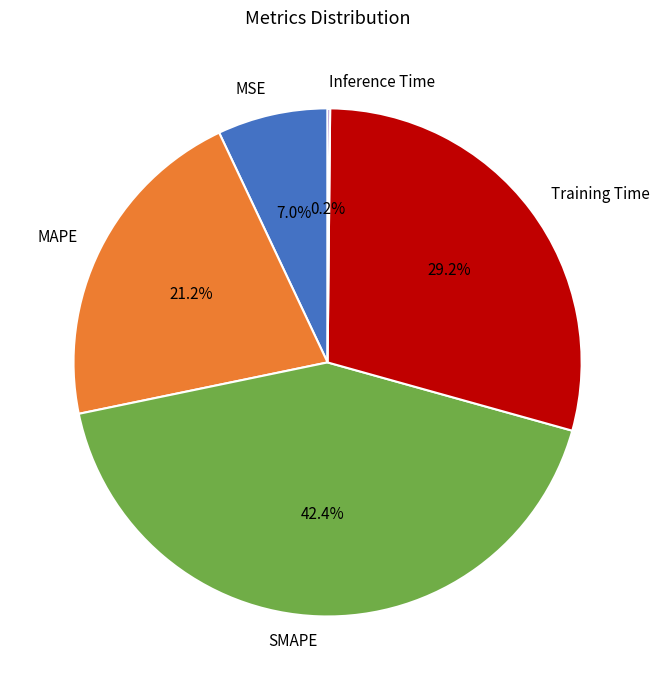

Is MSE the majority of the pie?

No